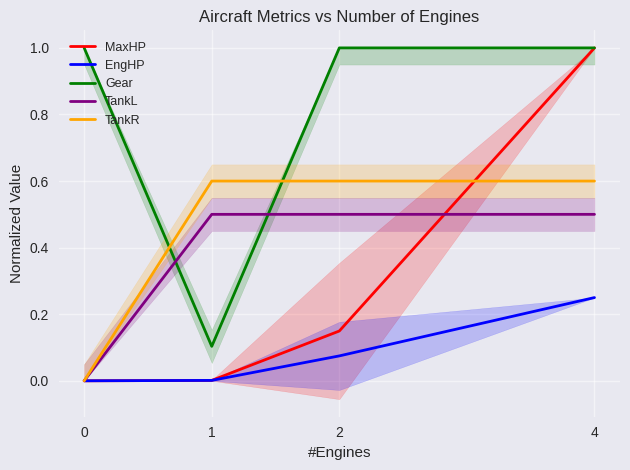

How many distinct data groups are displayed?

5